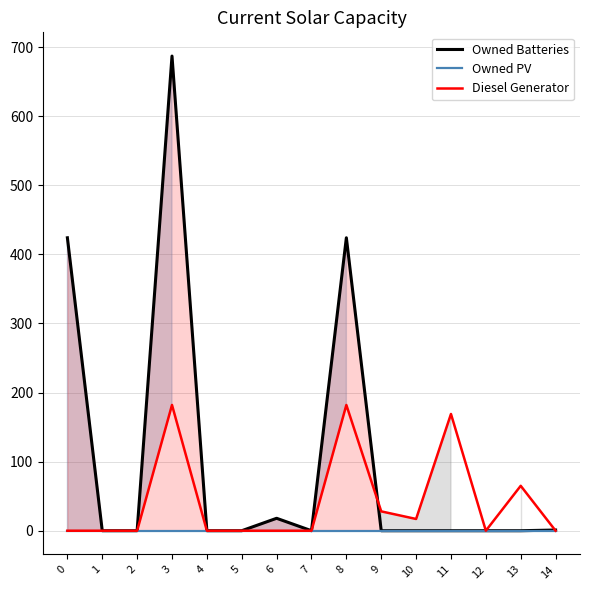

Reading left to right, transcribe all the data shown in this chart.

Owned Batteries: 0=424.0	1=0.0	2=0.0	3=687.0	4=0.0	5=0.0	6=18.0	7=0.0	8=424.0	9=0.0	10=0.0	11=0.0	12=0.0	13=0.0	14=1.0
Owned PV: 0=0.0	1=0.0	2=0.0	3=0.0	4=0.0	5=0.0	6=0.0	7=0.0	8=0.0	9=0.0	10=0.0	11=0.0	12=0.0	13=0.0	14=0.0
Diesel Generator: 0=0.0	1=0.0	2=0.0	3=182.0	4=0.0	5=-0.0	6=0.0	7=-0.0	8=182.0	9=28.0	10=17.0	11=169.0	12=-0.0	13=65.0	14=0.0